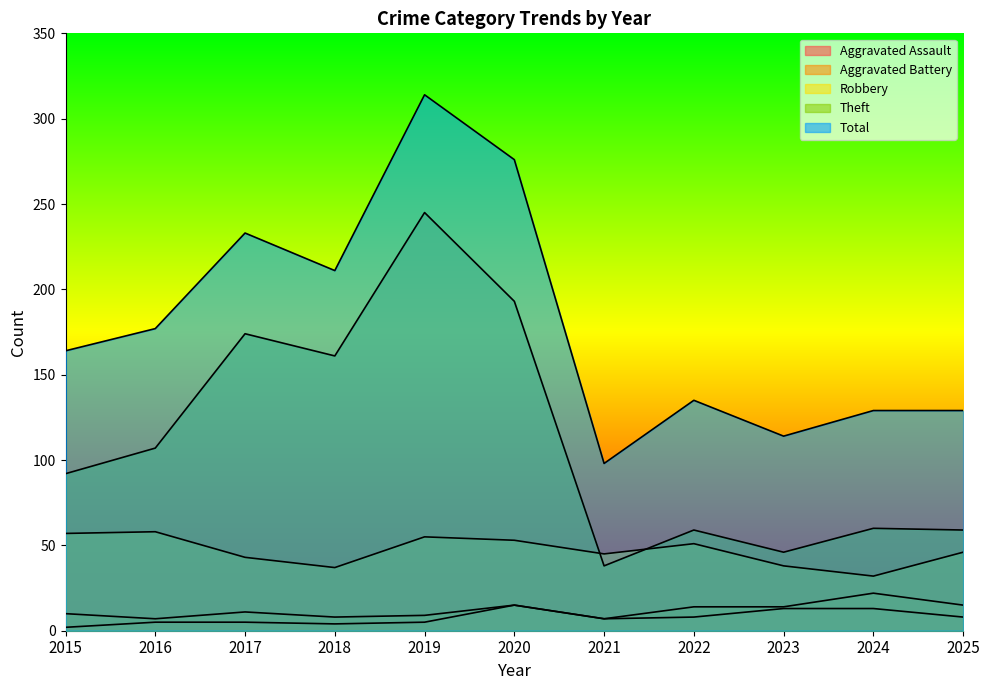

Rank the series at 2025 from lowest to highest value.

Aggravated Assault, Aggravated Battery, Robbery, Theft, Total